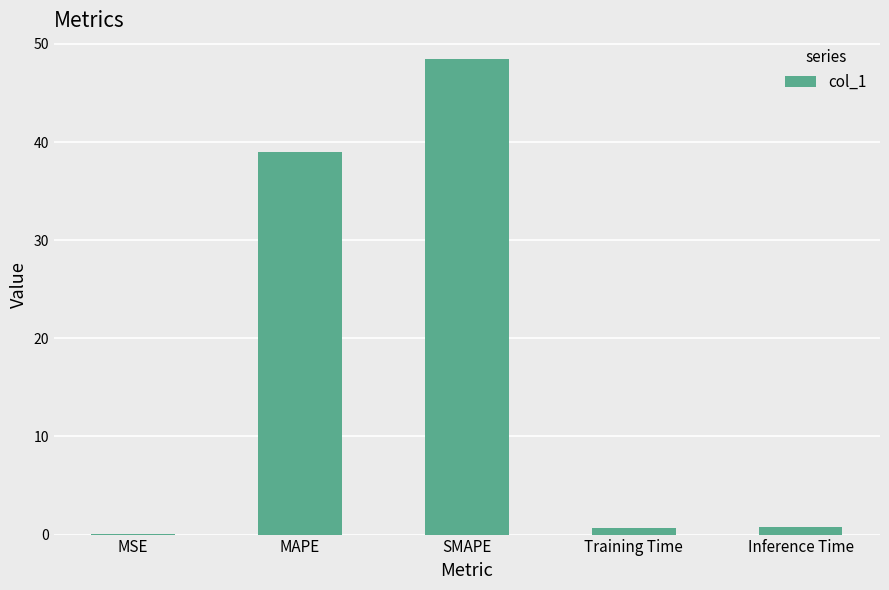

What is the greatest value displayed?

48.5